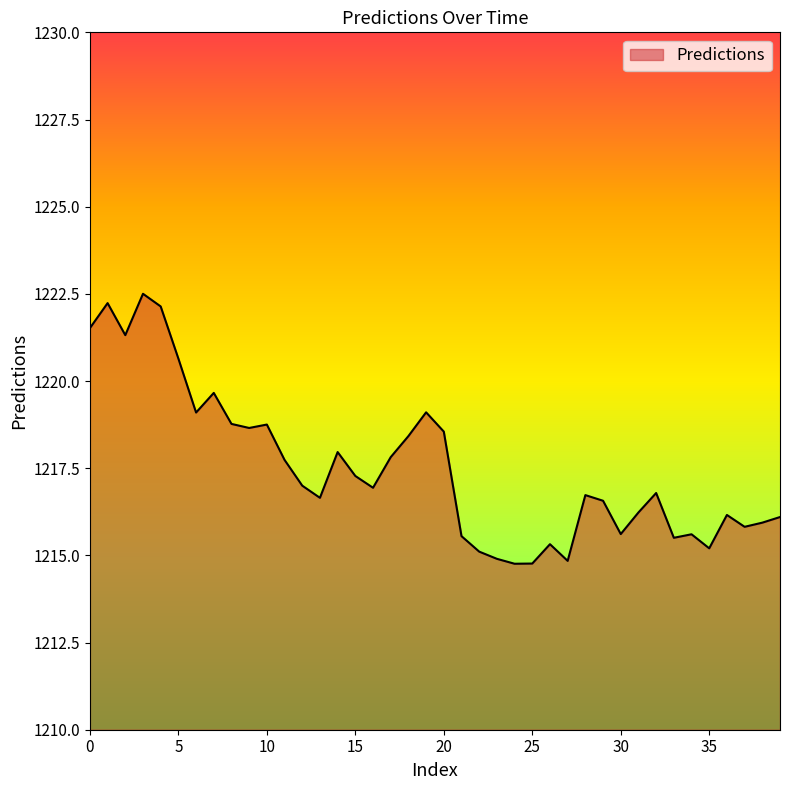

What is the smallest value displayed?

1214.8